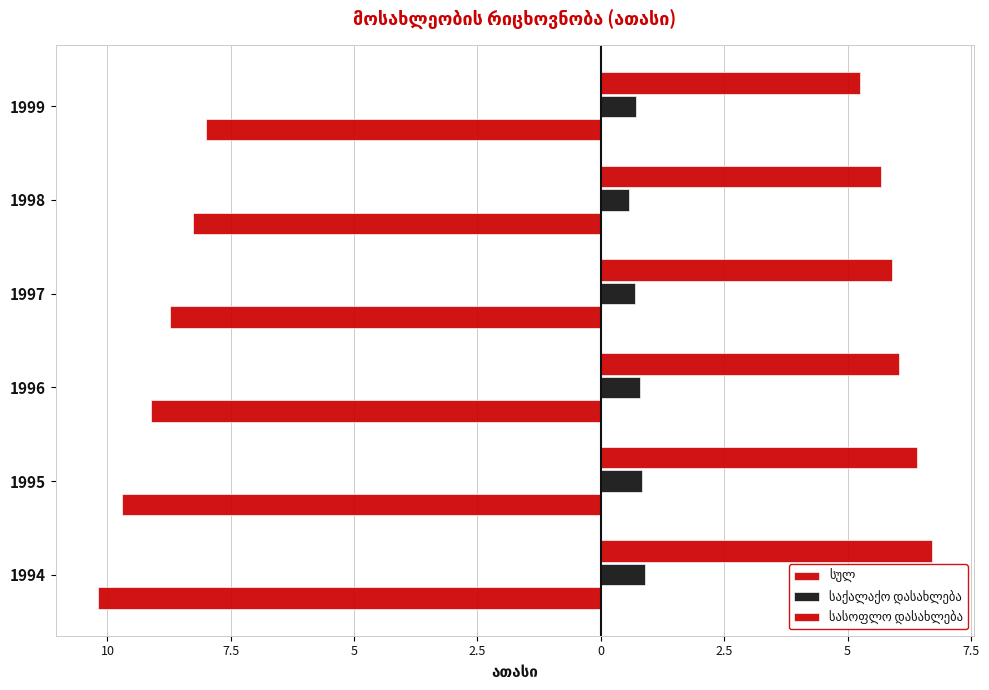

Reading left to right, what are all the values shown in this chart?

სულ: -10.2	-9.7	-9.1	-8.7	-8.3	-8.0
საქალაქო დასახლება: 0.9	0.8	0.8	0.7	0.6	0.7
სასოფლო დასახლება: 6.7	6.4	6.0	5.9	5.7	5.3